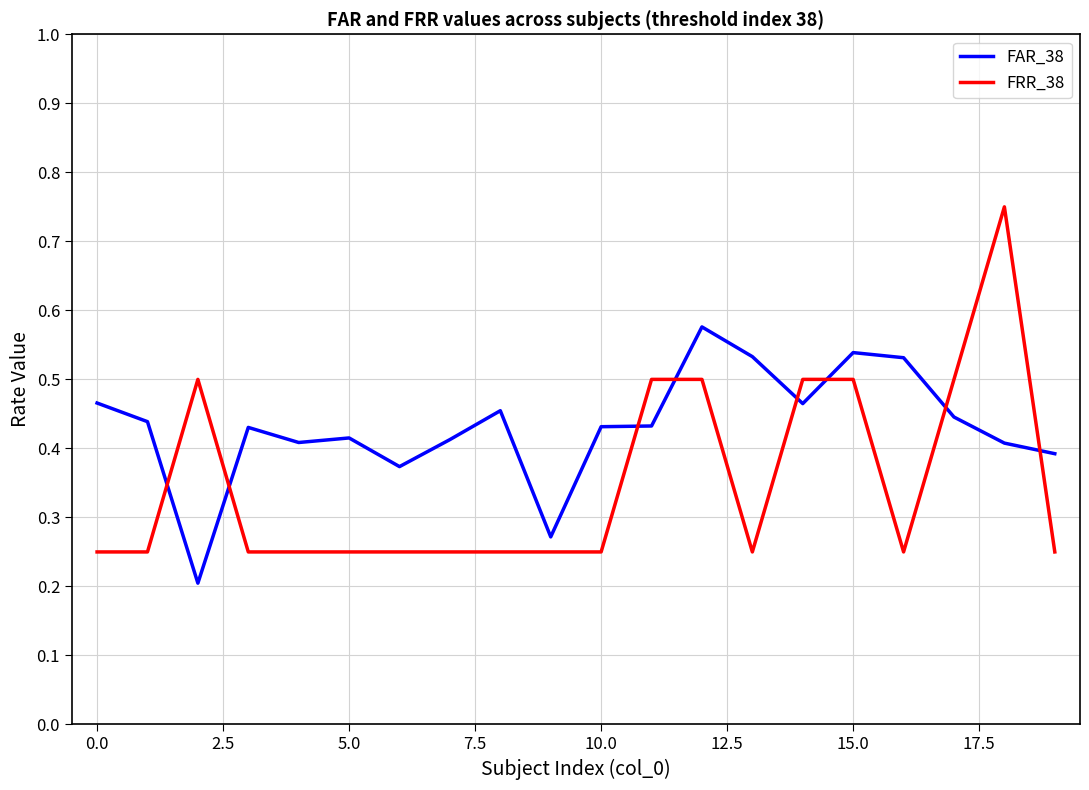

Which series has the largest range (max minus min)?

FRR_38